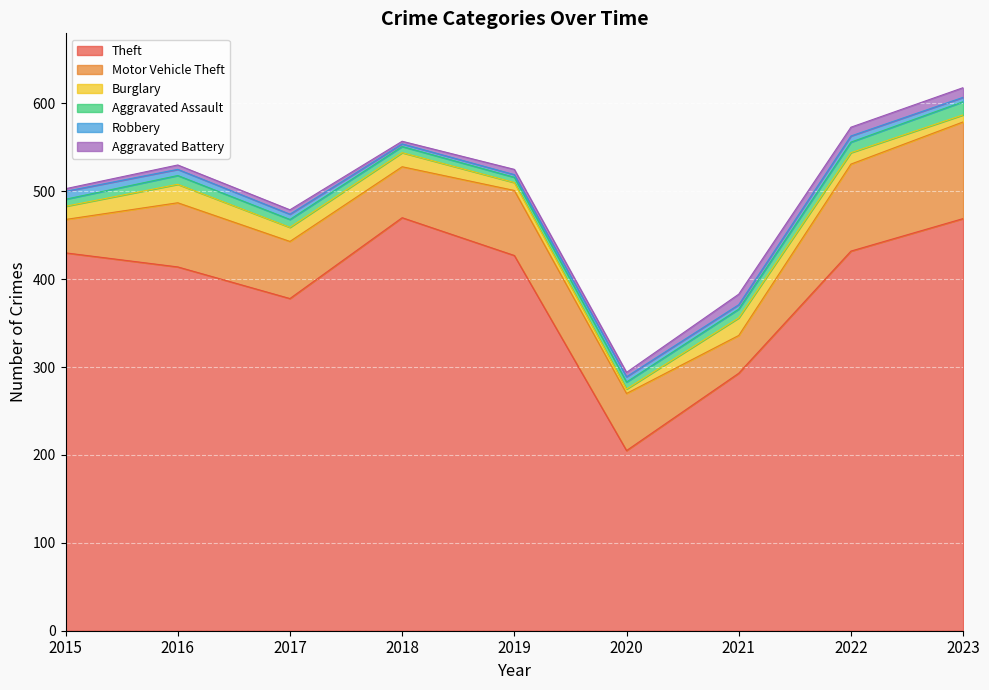

At 2019, list the series in order from largest to smallest.

Theft, Motor Vehicle Theft, Burglary, Aggravated Assault, Aggravated Battery, Robbery